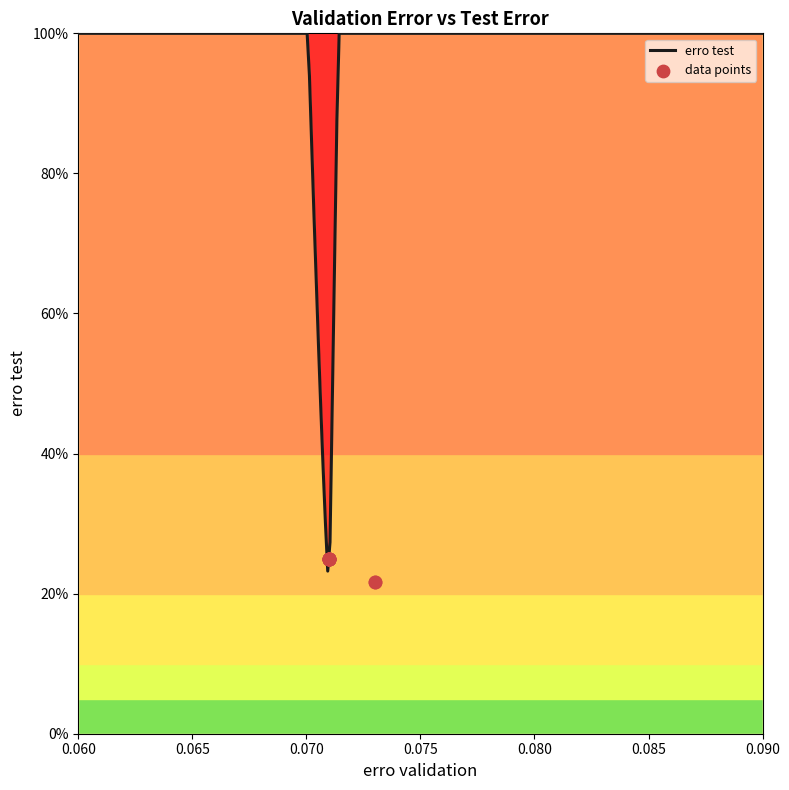

Between 0.073 and 0.071, which is larger?

0.071